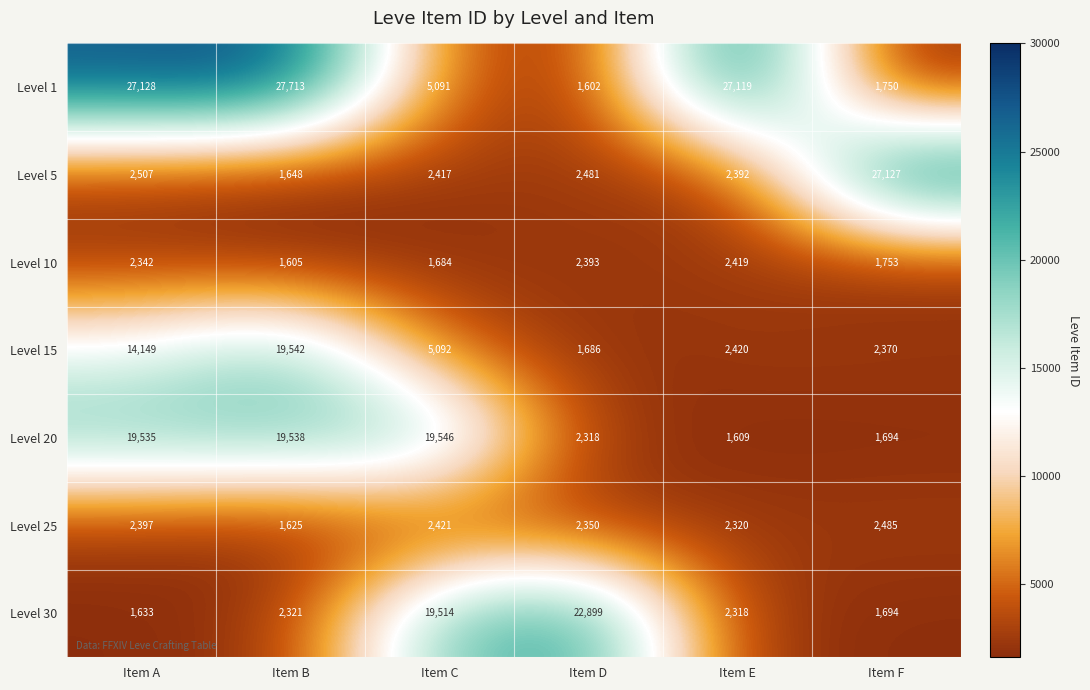

What is the difference between the highest and lowest values at Item B?

26108